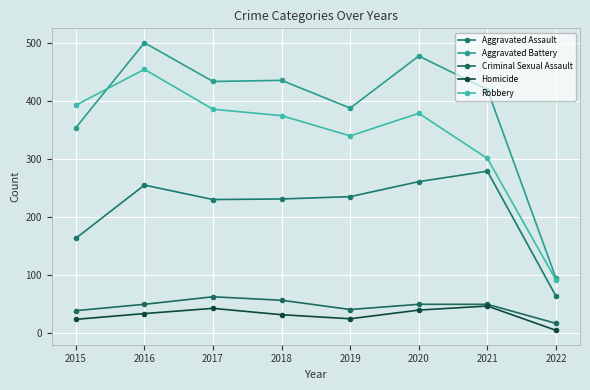

Is the value of Homicide at 2016 greater than the value of Aggravated Battery at 2021?

No